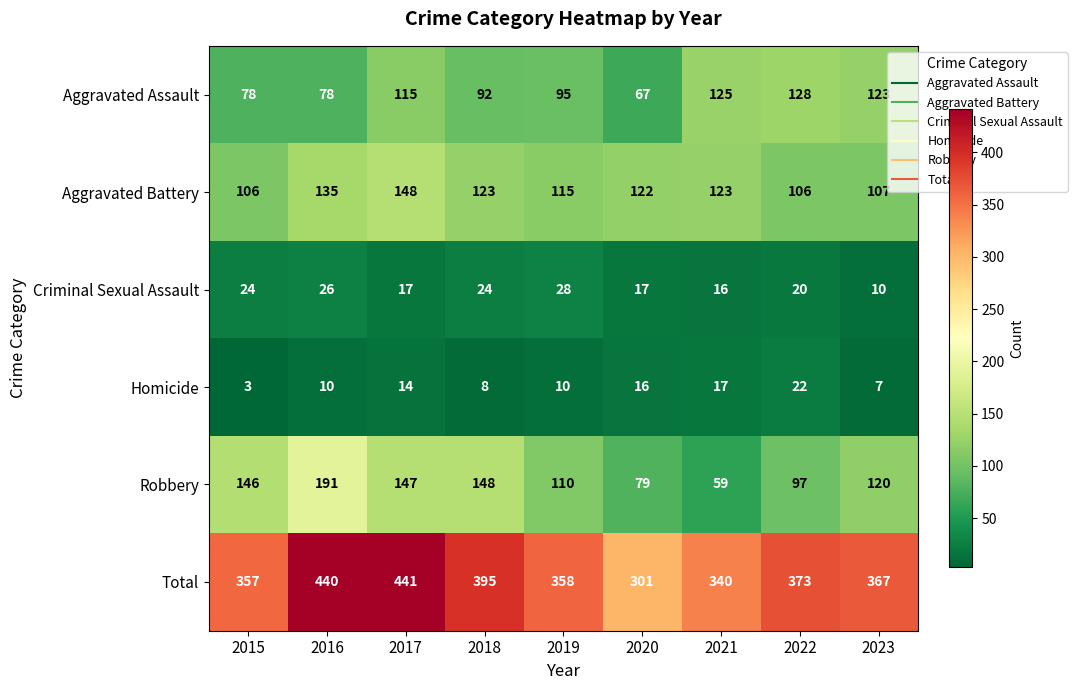

List the series in order of their peak value, lowest first.

Homicide, Criminal Sexual Assault, Aggravated Assault, Aggravated Battery, Robbery, Total